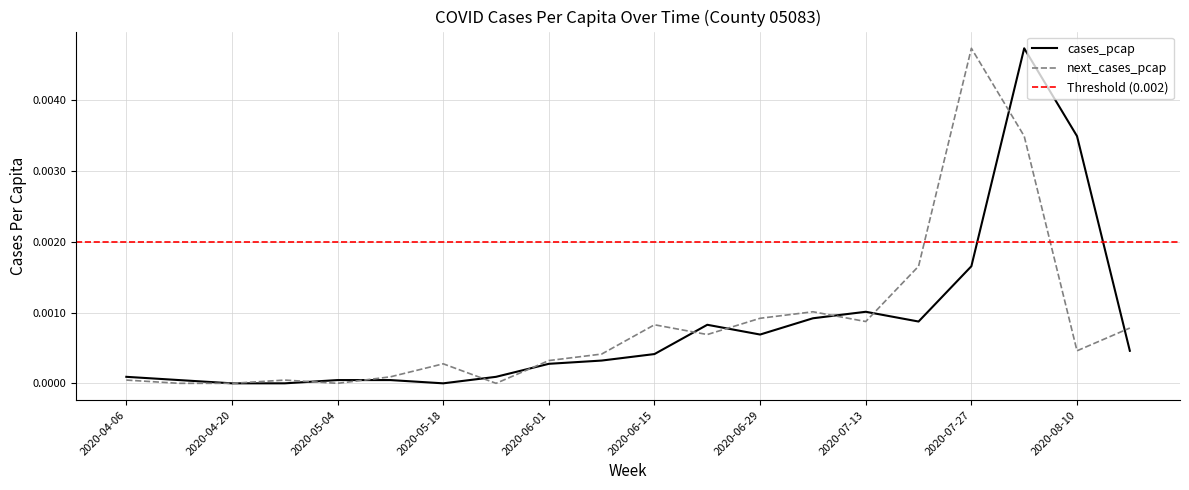

At which label is cases_pcap closest to 0?

2020-04-20